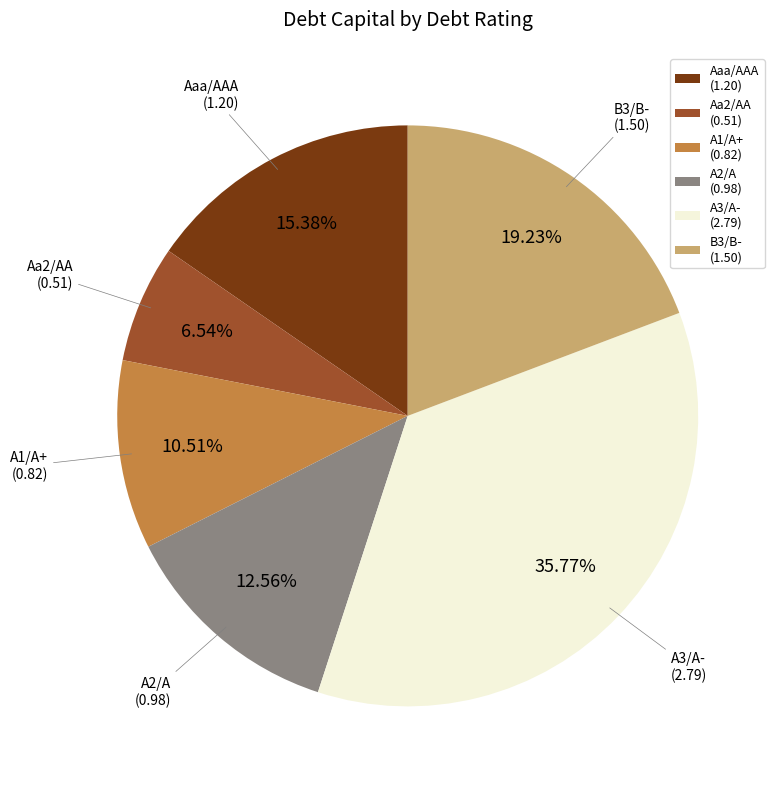

What percentage is the B3/B- slice, to the nearest percent?

19%